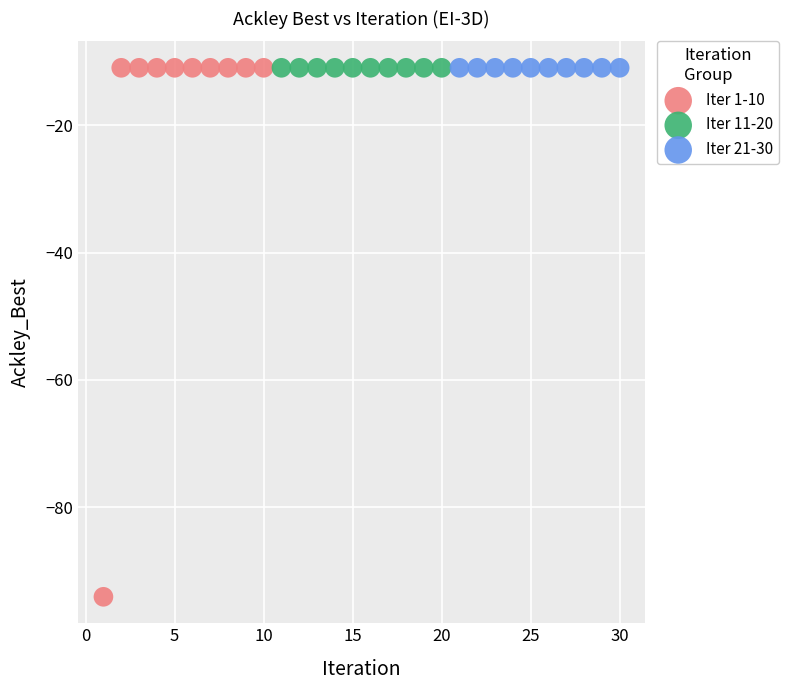

Which series contains the lowest Y value?

Iter 1-10